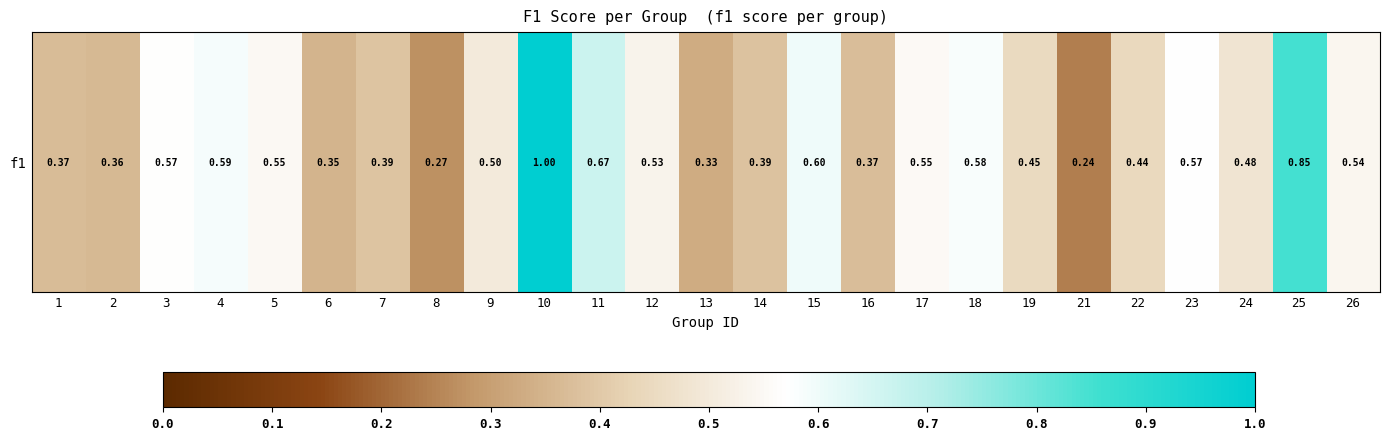

At which category does the chart reach its peak across all series?

10